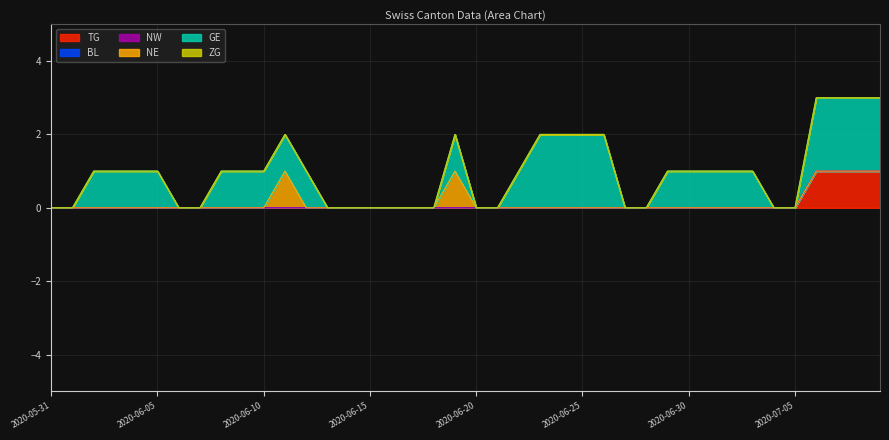

True or false: NE has more than 0 interior local peaks.

True